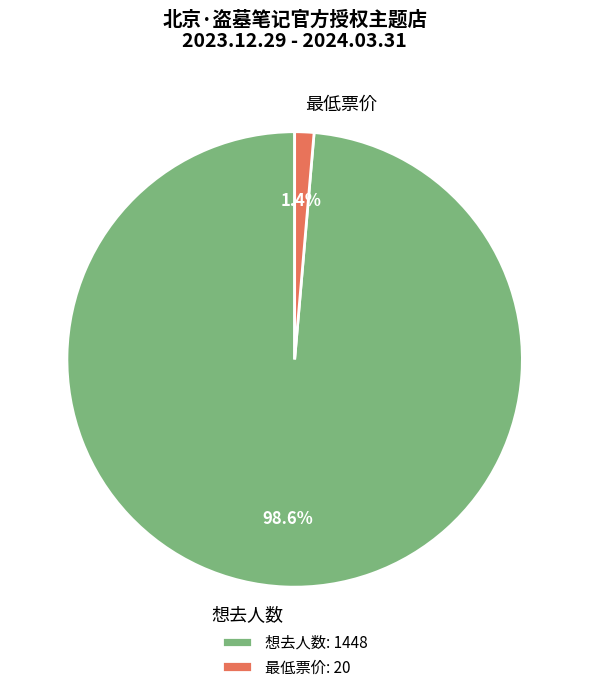

What percentage is NOT represented by 最低票价?

98.6%